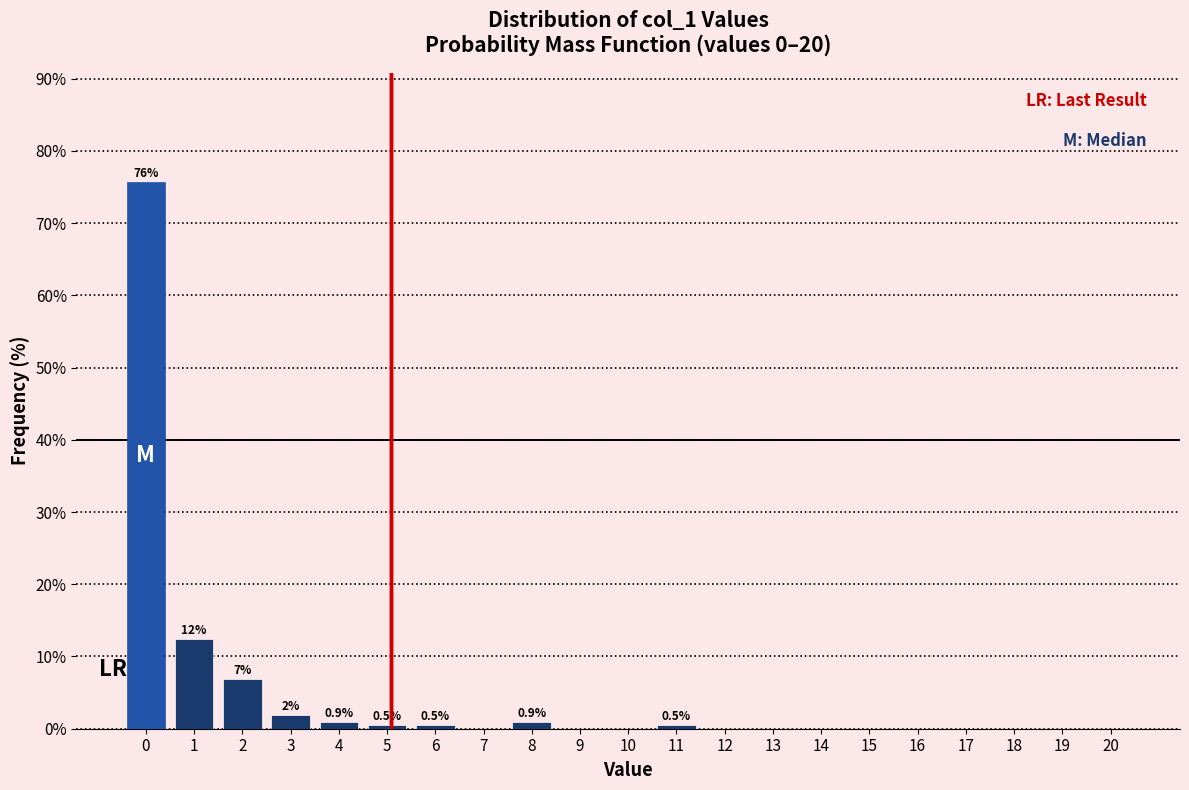

Reading left to right, extract all data points from this chart.

0=75.7	1=12.4	2=6.9	3=1.8	4=0.9	5=0.5	6=0.5	7=0.0	8=0.9	9=0.0	10=0.0	11=0.5	12=0.0	13=0.0	14=0.0	15=0.0	16=0.0	17=0.0	18=0.0	19=0.0	20=0.0